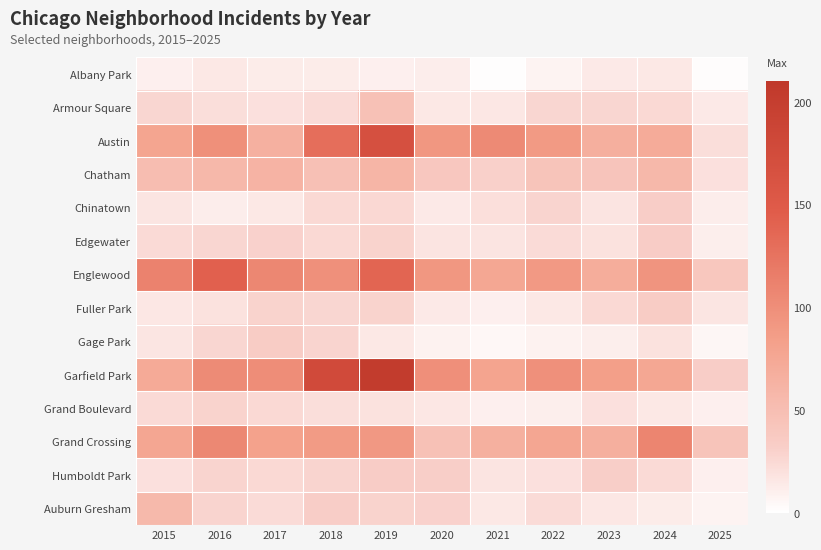

What is the difference between the highest and lowest values at 2025?

42